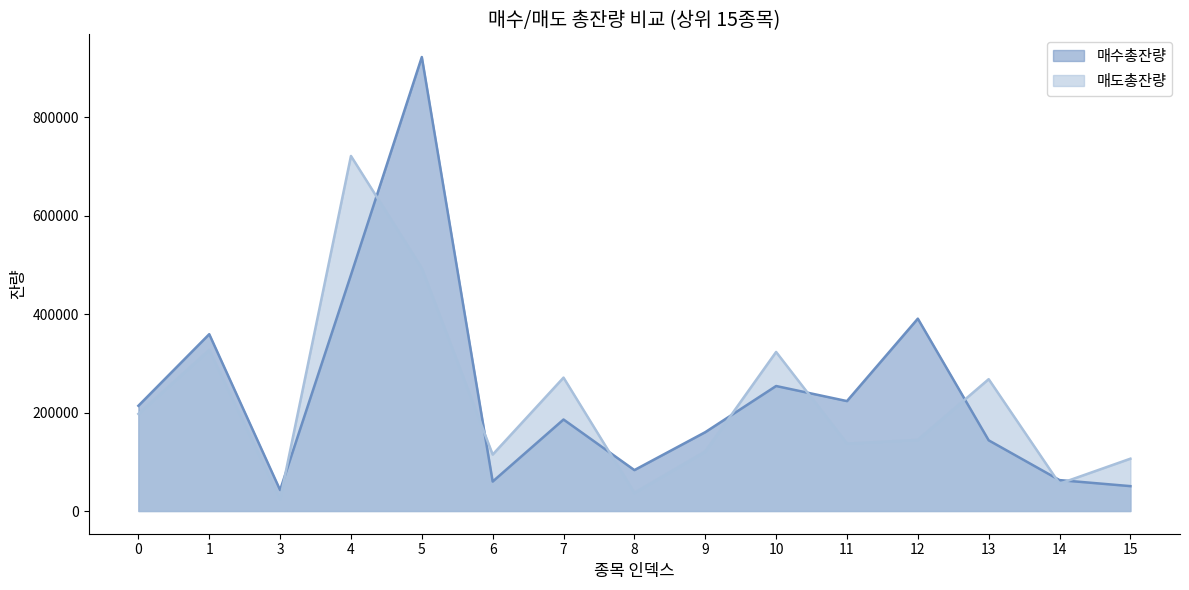

Which series changed the most between 9 and 13?

매도총잔량